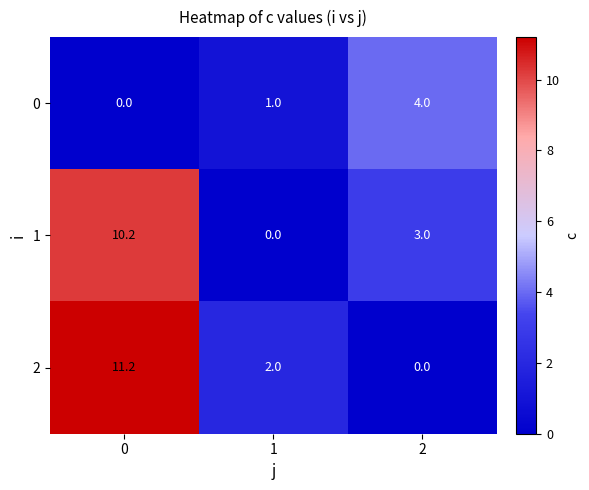

What is the greatest value displayed?

11.2